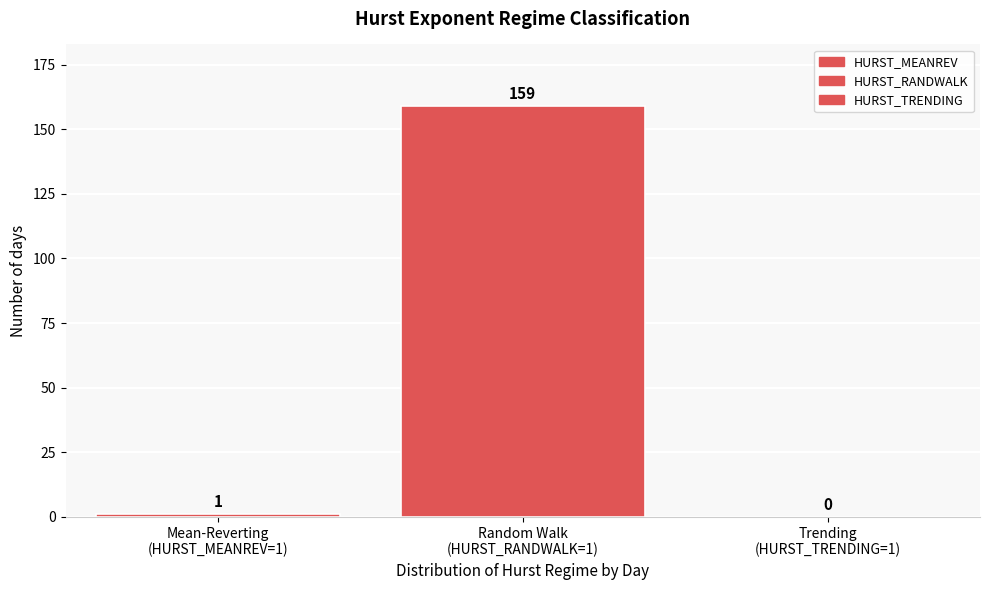

What is the sum of all values?

160